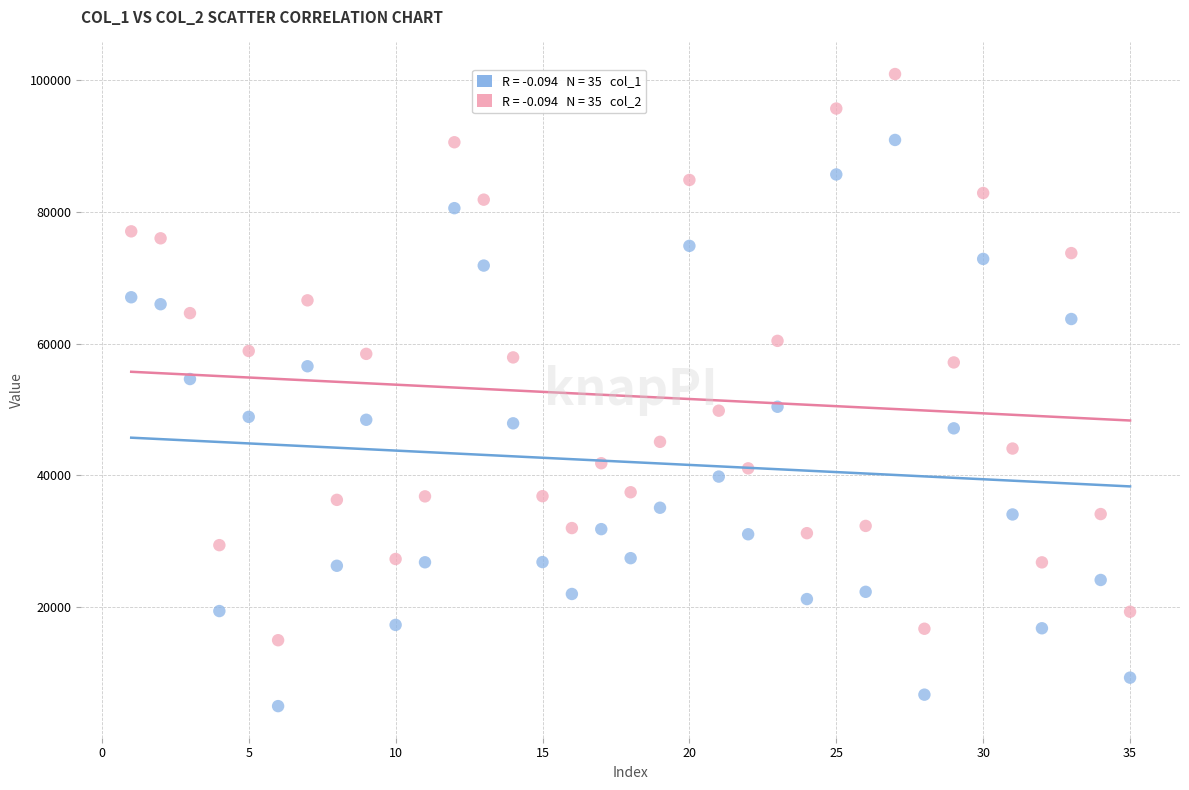

Across all data points, what is the range of Y values (max minus min)?

95899